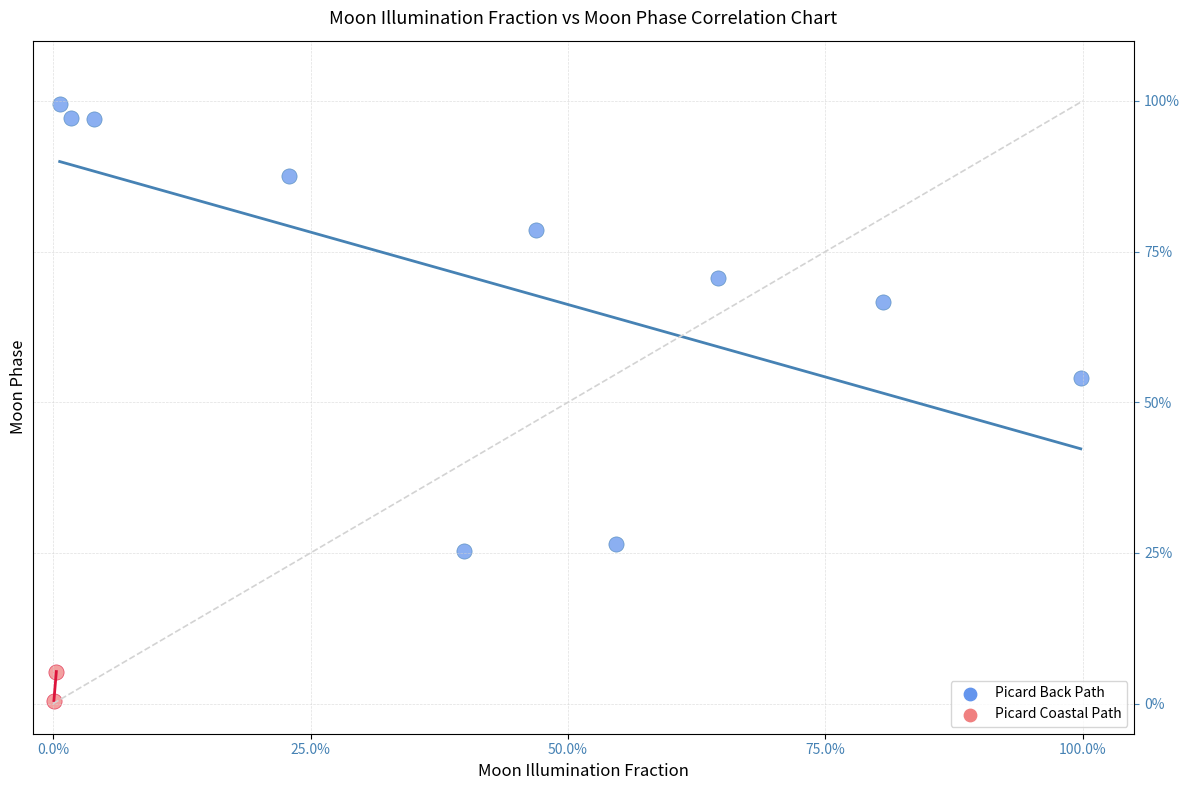

What are all the series names shown in the legend?

Picard Back Path, Picard Coastal Path